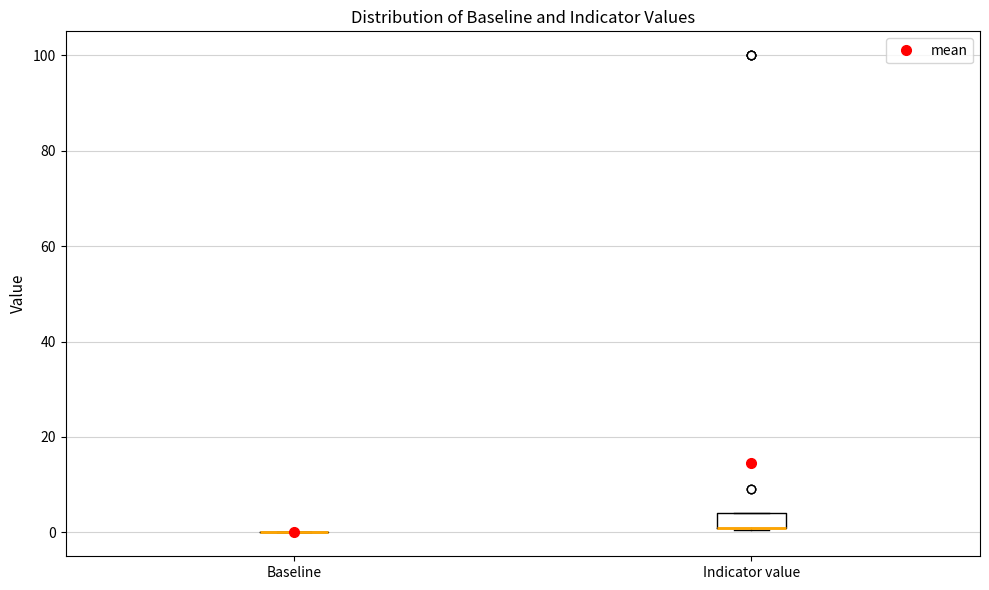

Reading left to right, transcribe this box plot: for each box, give where its median line is, the range the box spans, and where its two whiskers end, as read against the y-axis. The values are not printed on the chart, so give them approximately, as read against the axis.

Baseline: box collapsed to a line at 0, whiskers 0 to 0
Indicator value: median 2 (drawn on the box's lower edge), box 2 to 4, whiskers 0 to 4